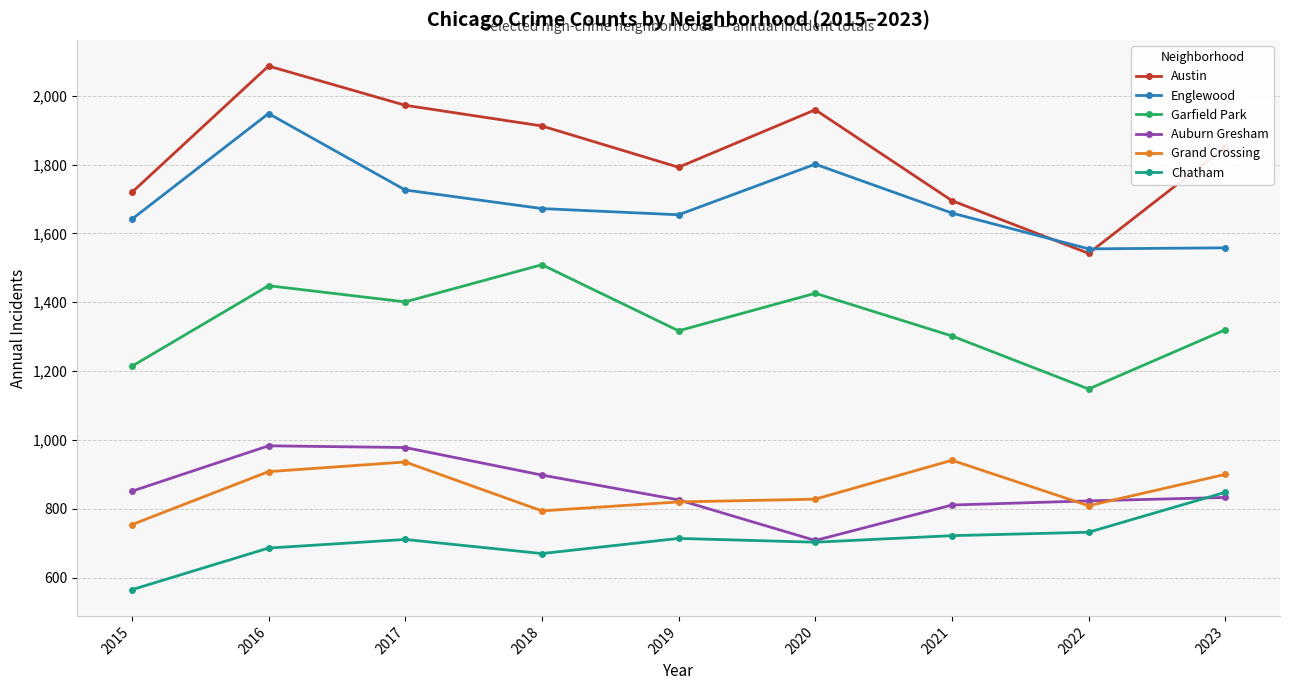

Which category has the highest value in the Austin series?

2016